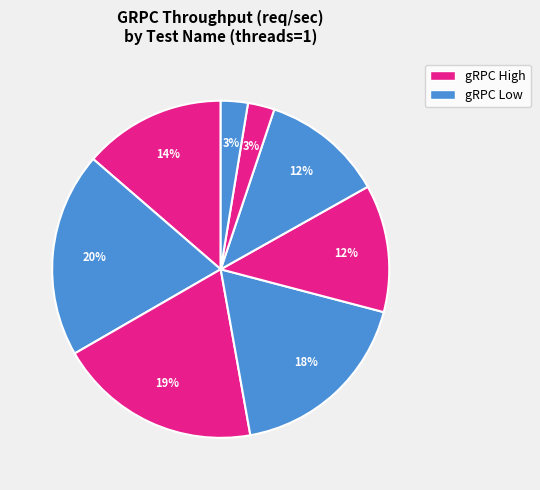

Count the number of slices in the pie.

8